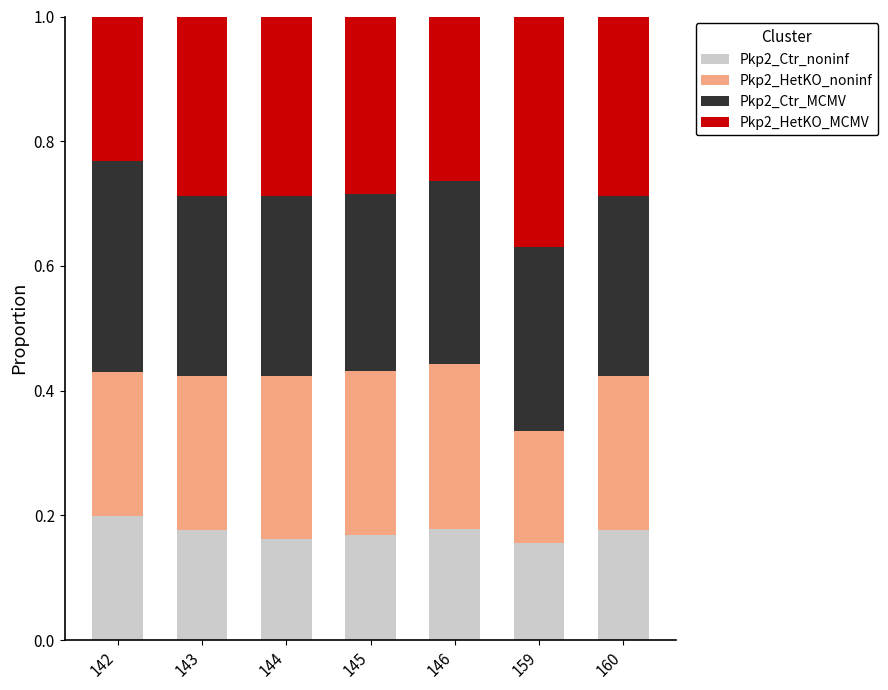

What is the sum of all Pkp2_Ctr_noninf values?

1.2